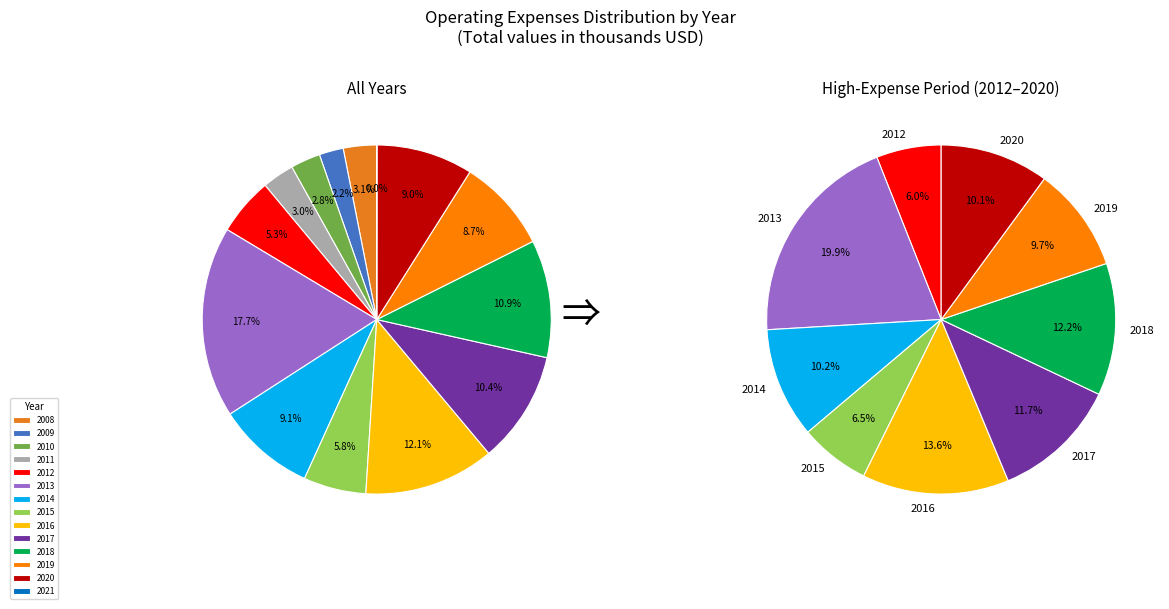

What is the largest slice in the pie chart?

2013